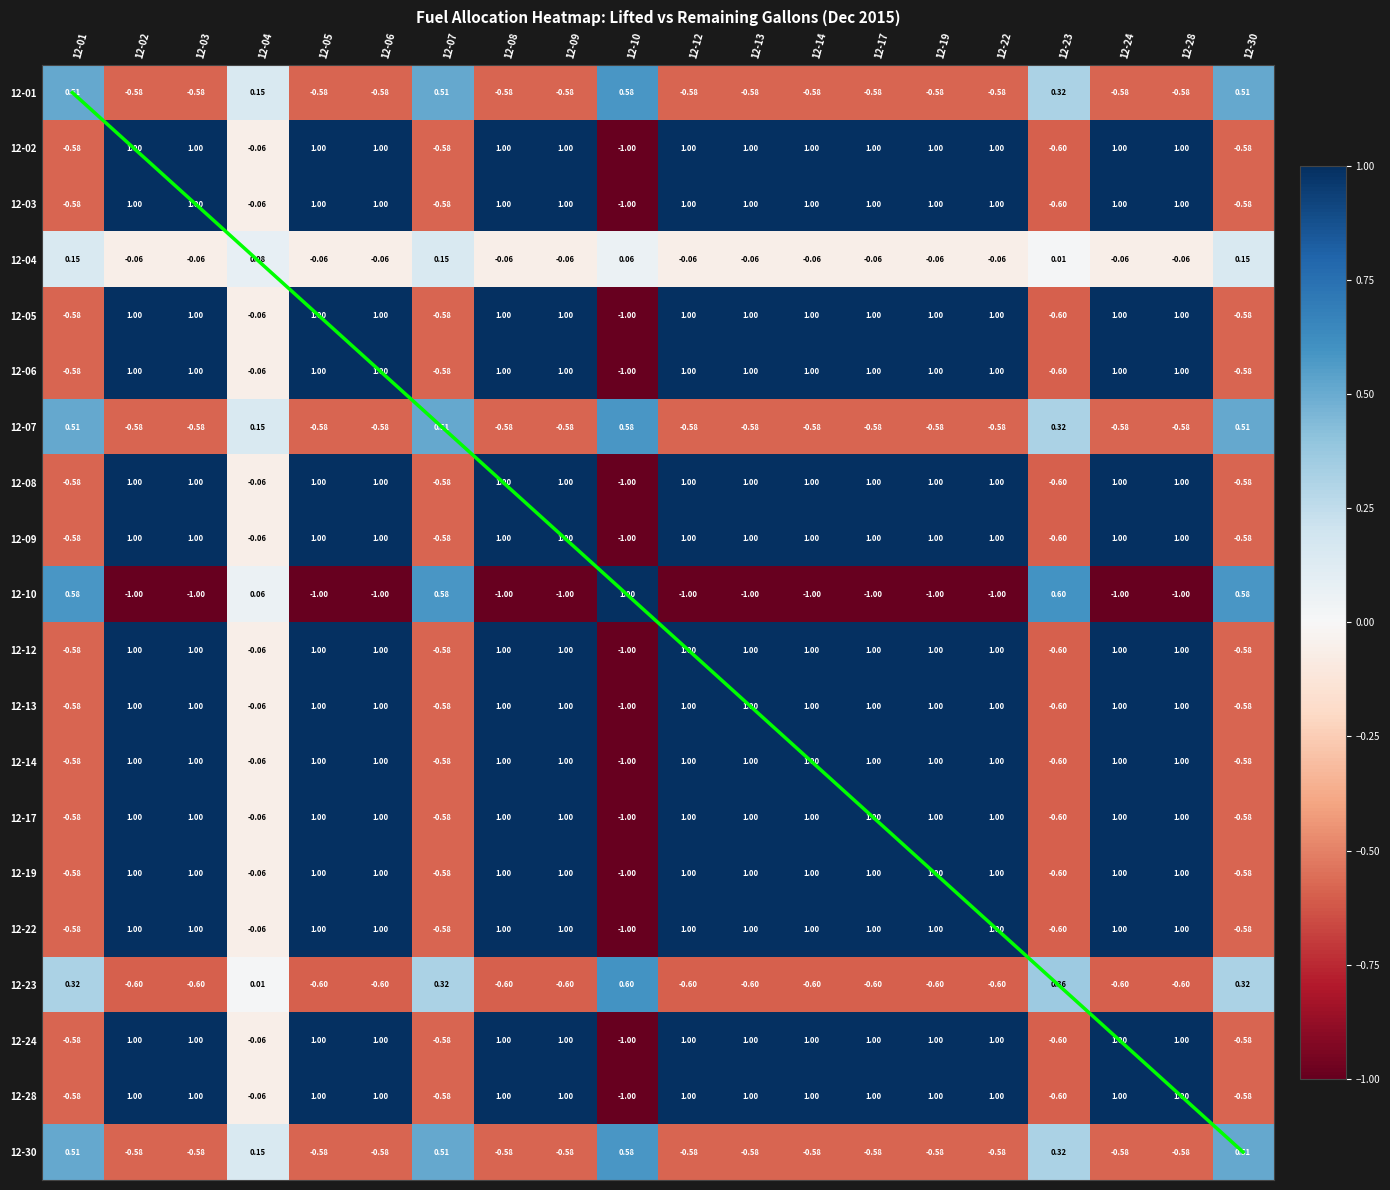

Which category has the lowest value across all series?

12-10